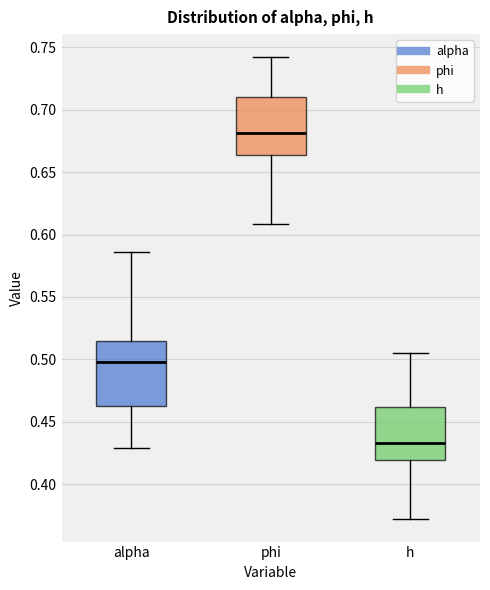

Reading left to right, read every box against the y-axis: the position of its median line, the range the box covers, and the ends of its whiskers. The values are not printed on the chart, so give them approximately, as read against the axis.

alpha: median 0.500, box 0.465 to 0.515, whiskers 0.430 to 0.585
phi: median 0.680, box 0.665 to 0.710, whiskers 0.610 to 0.740
h: median 0.435, box 0.420 to 0.460, whiskers 0.370 to 0.505